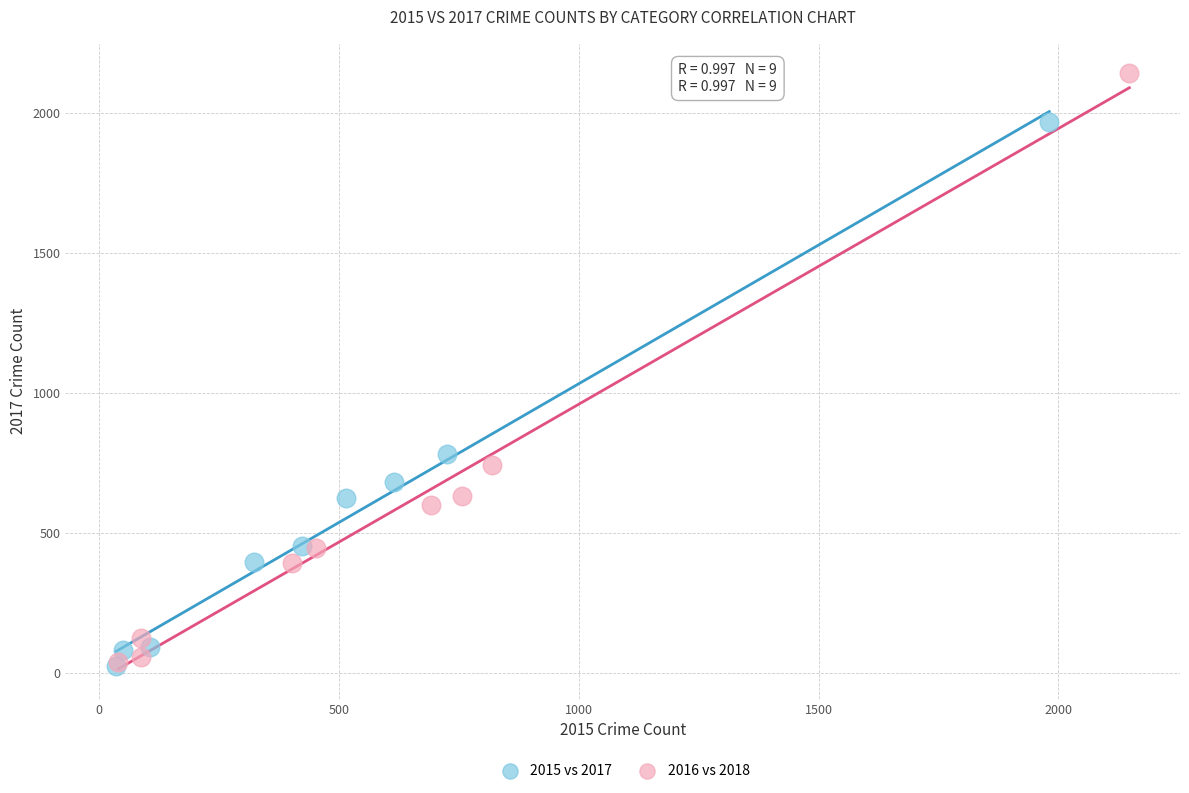

What are all the series names shown in the legend?

2015 vs 2017, 2016 vs 2018